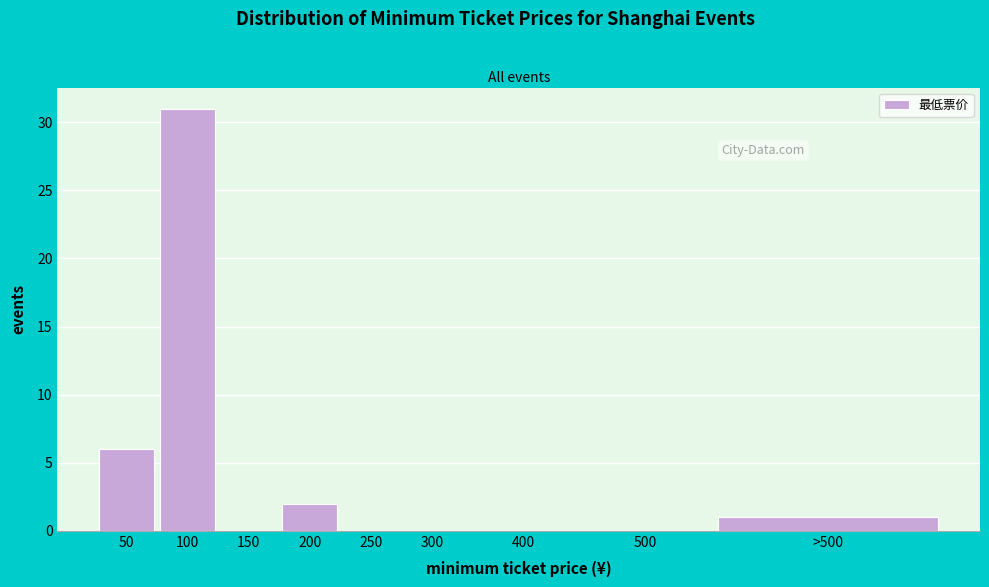

Reading left to right, list all the values displayed in this chart.

50=6	100=31	150=0	200=2	250=0	300=0	400=0	500=0	>500=1